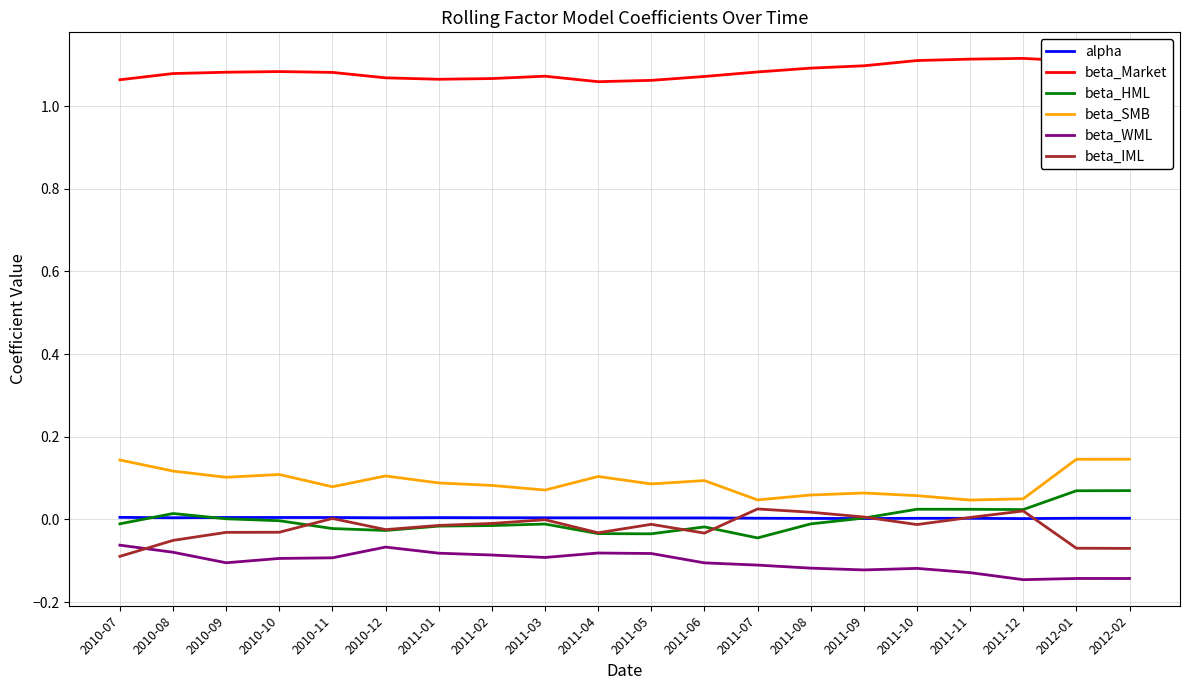

True or false: alpha and beta_HML intersect in this chart.

True